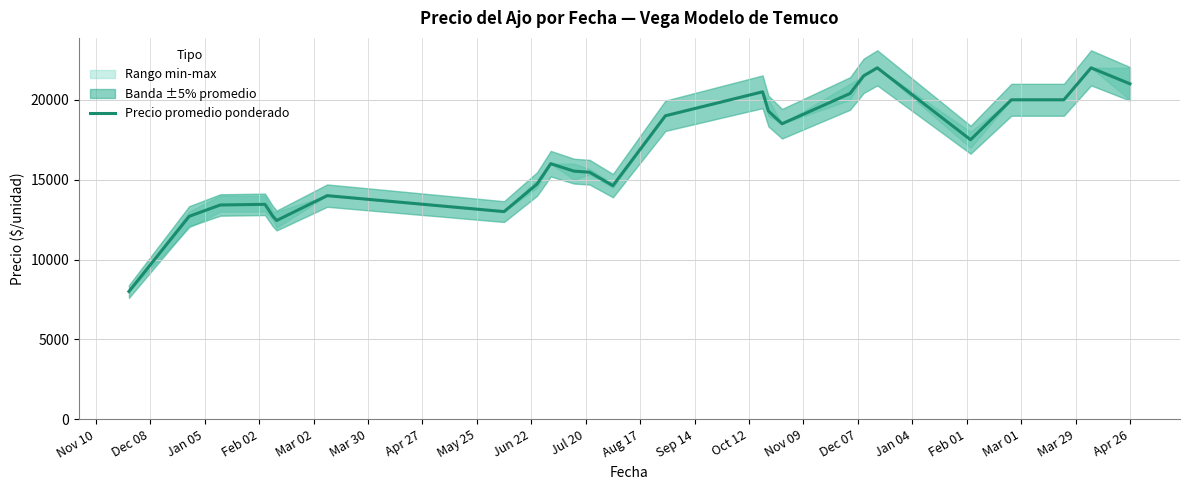

What is the label of the 1st point from the left?

Nov 10